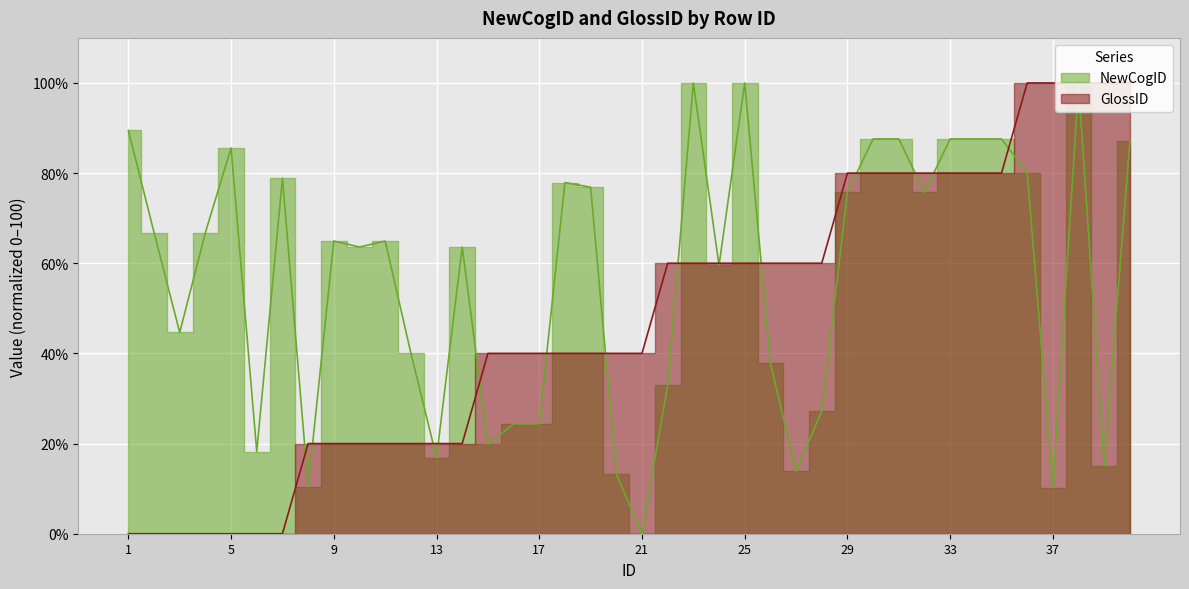

What is the value of the GlossID point at the 19th from the left?

40.0